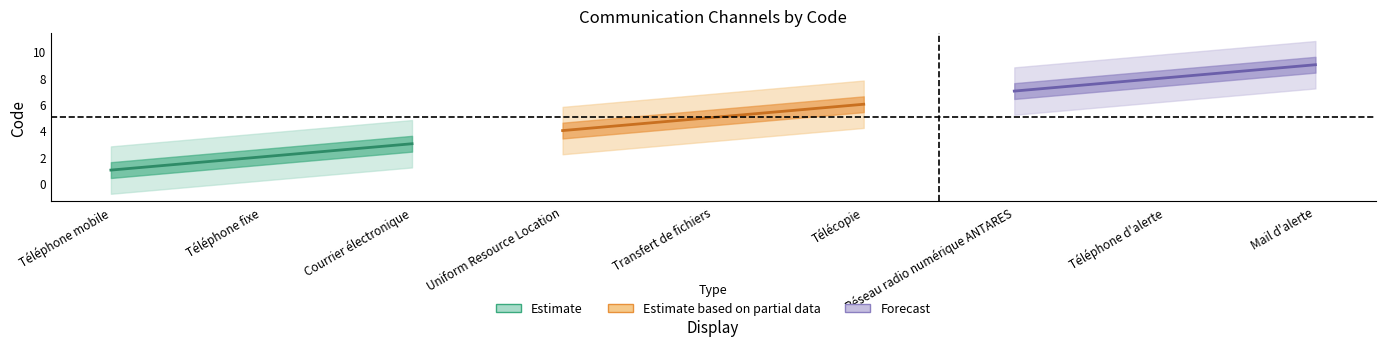

Reading right to left, transcribe all the data shown in this chart.

9	8	7	6	5	4	3	2	1